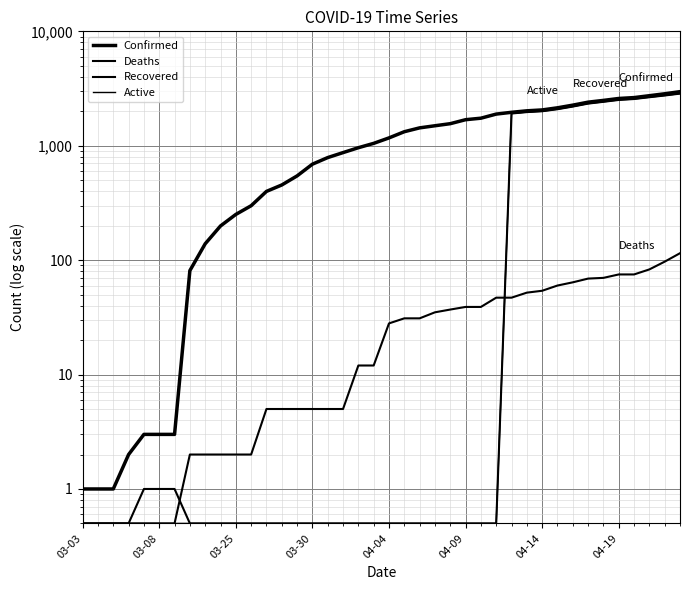

Is it true that Confirmed equals 199.0 at 9?

True